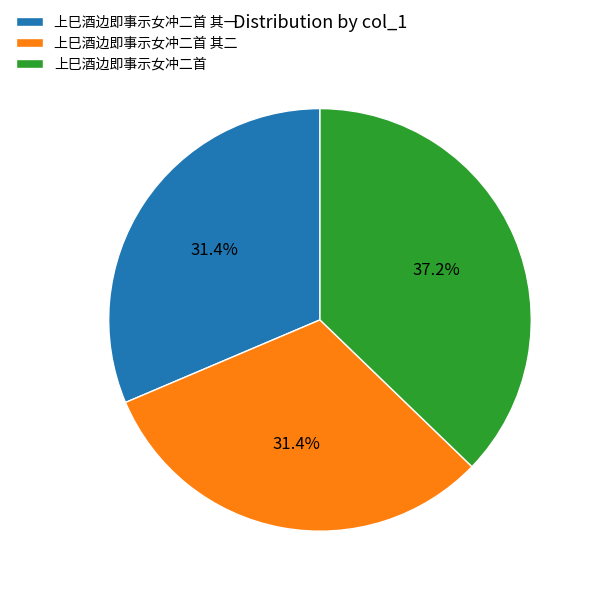

What percentage is NOT represented by 上巳酒边即事示女冲二首 其二?

68.6%